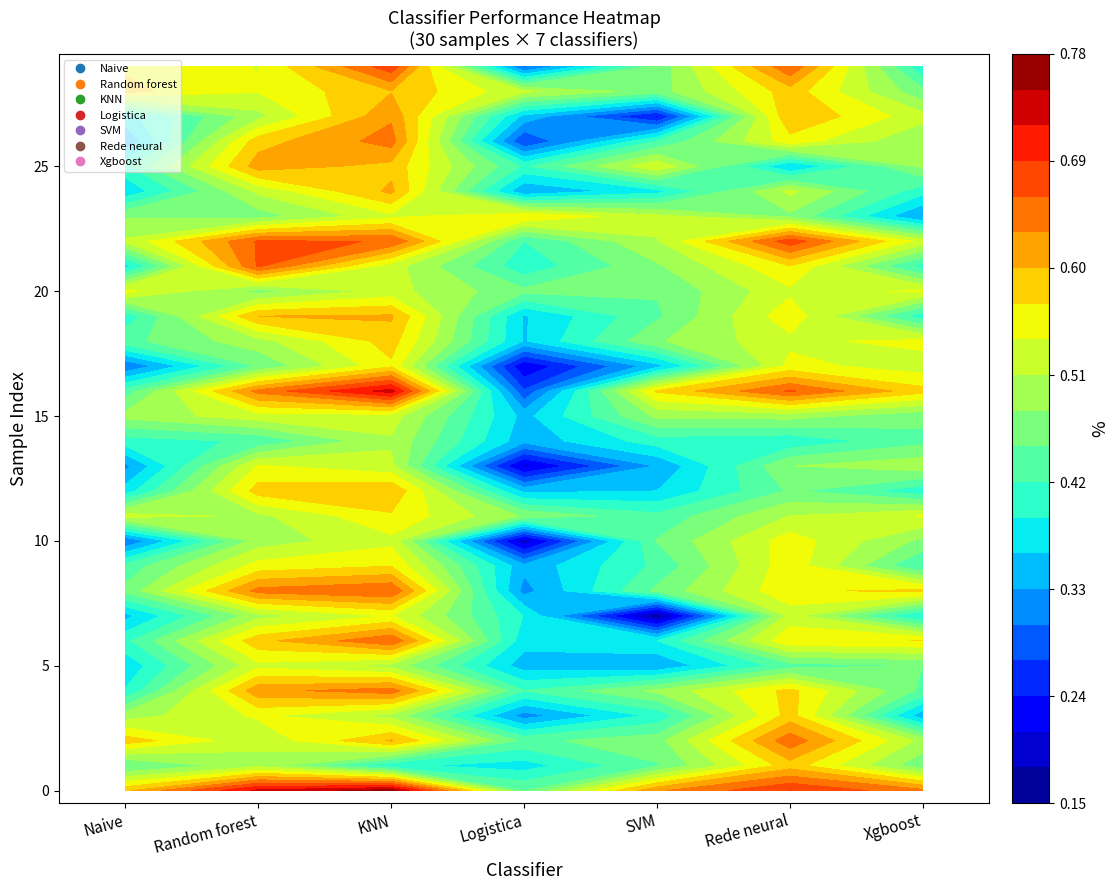

True or false: Naive has a value of 0.5 at 11.

True